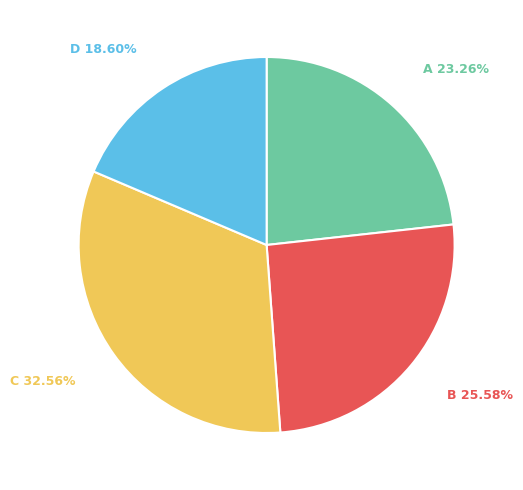

Rank the categories by value from lowest to highest.

D, A, B, C